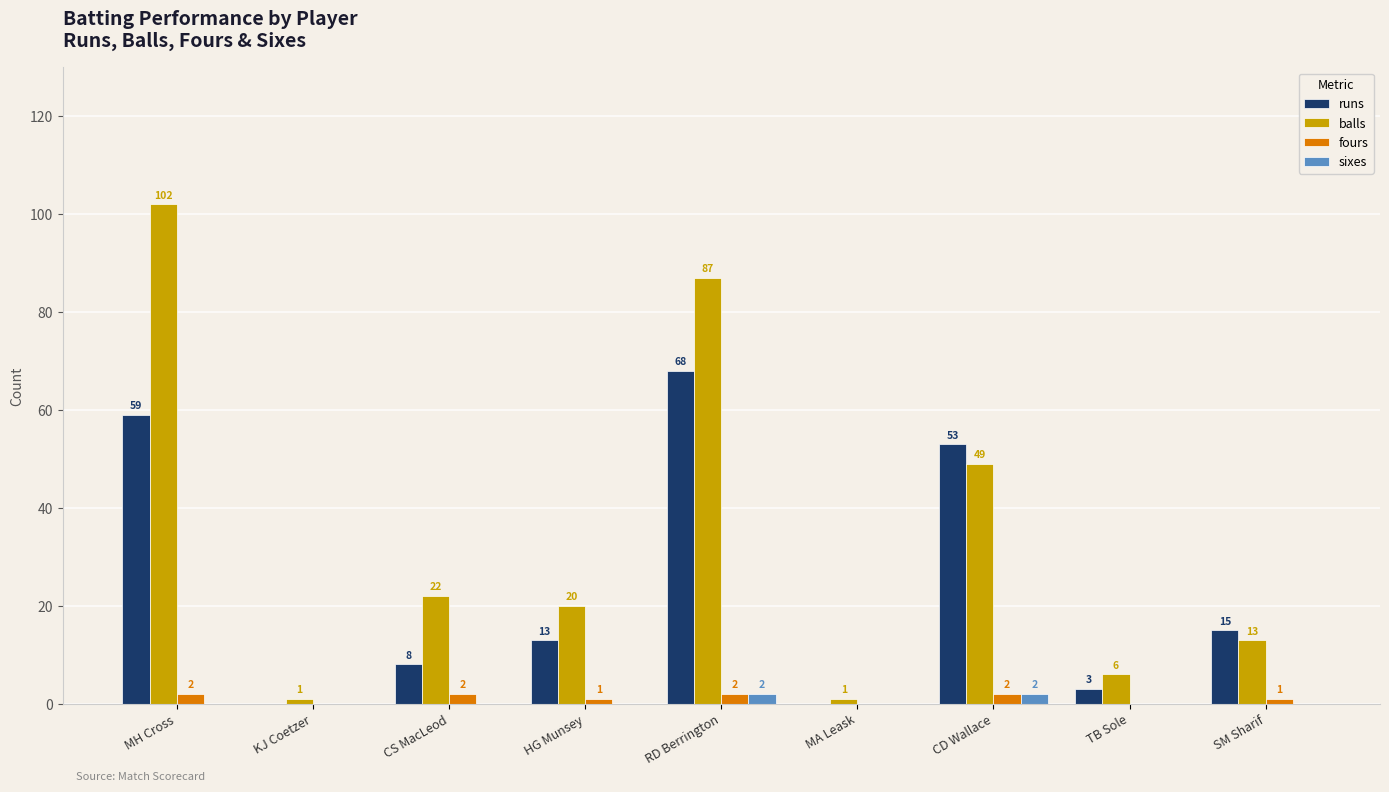

Which series has the largest total across all categories?

balls